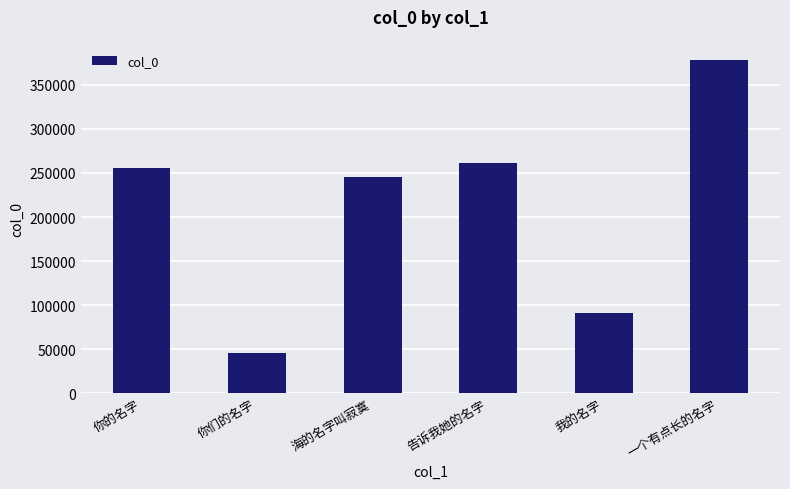

Reading left to right, list all the values displayed in this chart.

你的名字=255642	你们的名字=45253	海的名字叫寂寞=245897	告诉我她的名字=261246	我的名字=91478	一个有点长的名字=377596